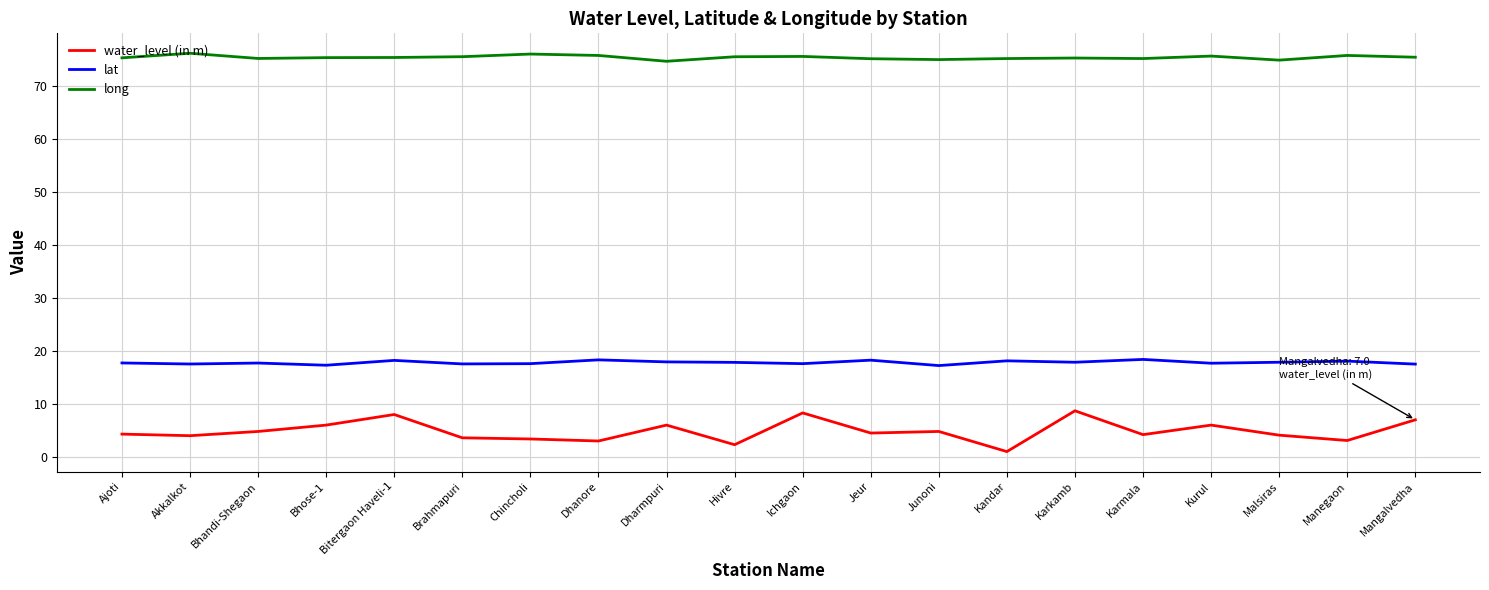

Which series has the largest total across all categories?

long